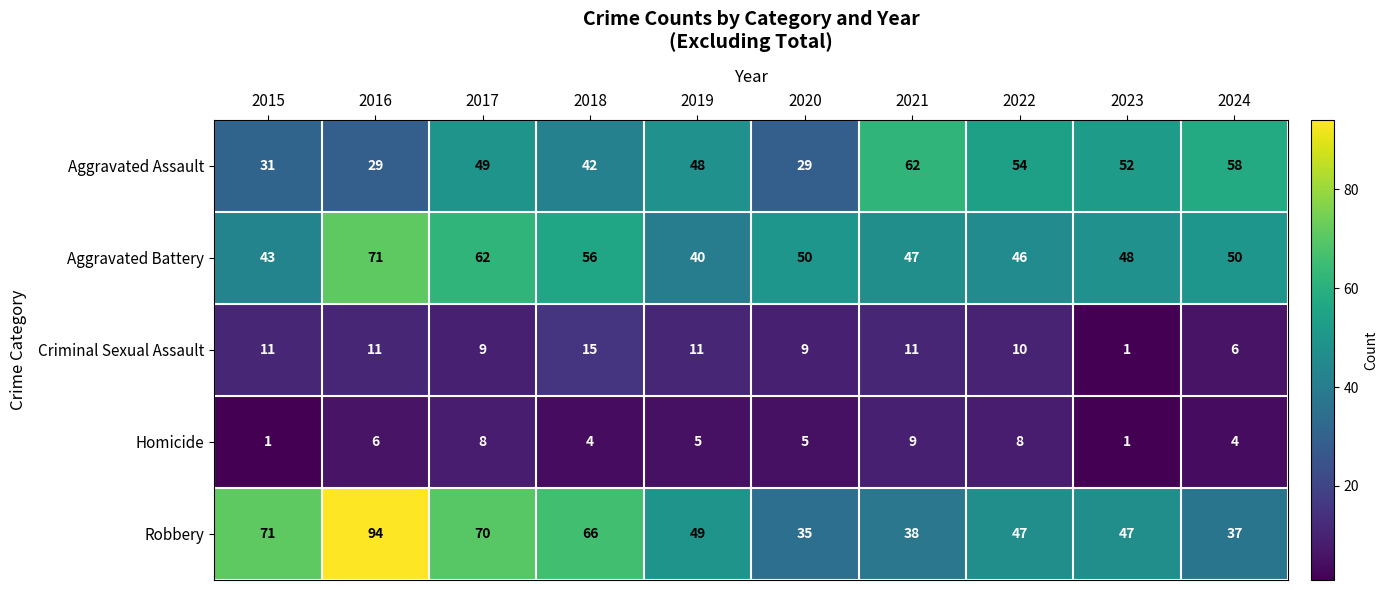

What is the minimum value shown in the chart?

1